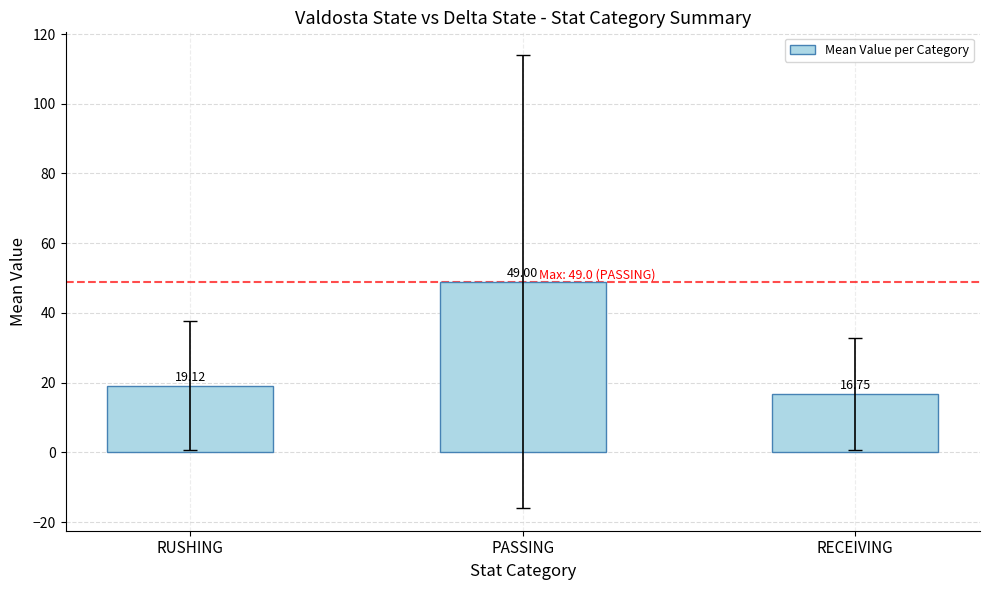

Rank the categories by value from highest to lowest.

PASSING, RUSHING, RECEIVING